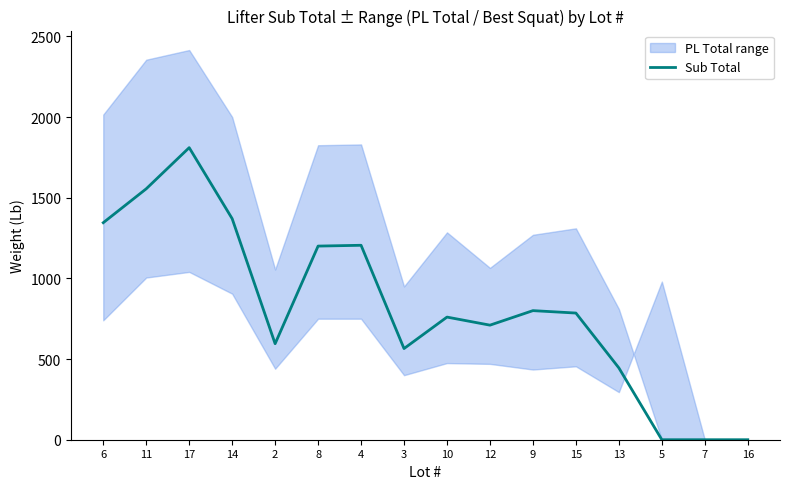

How many points are higher than both their immediate neighbors (excluding endpoints)?

4